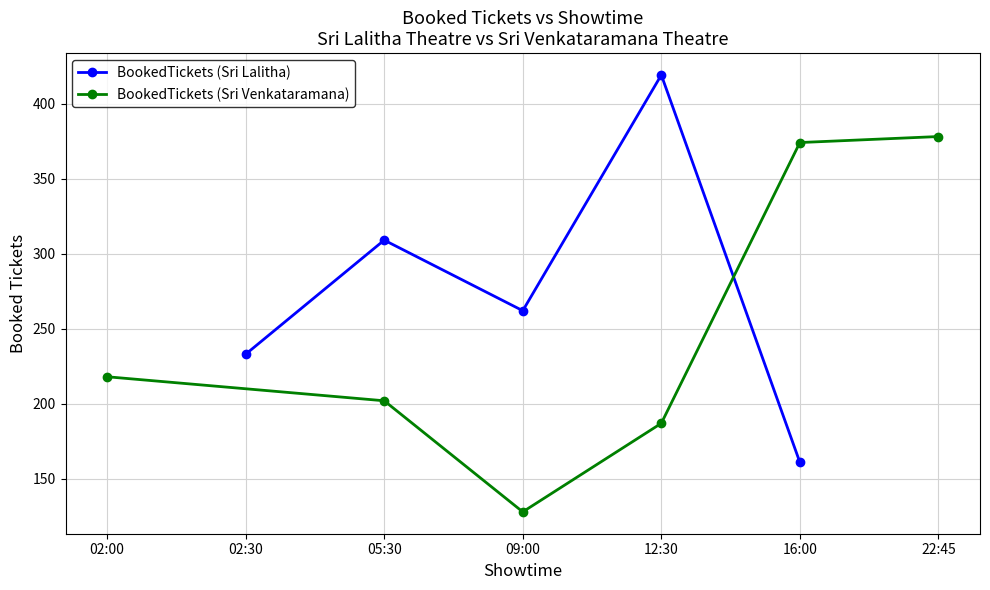

How many data points are less than 262?

2